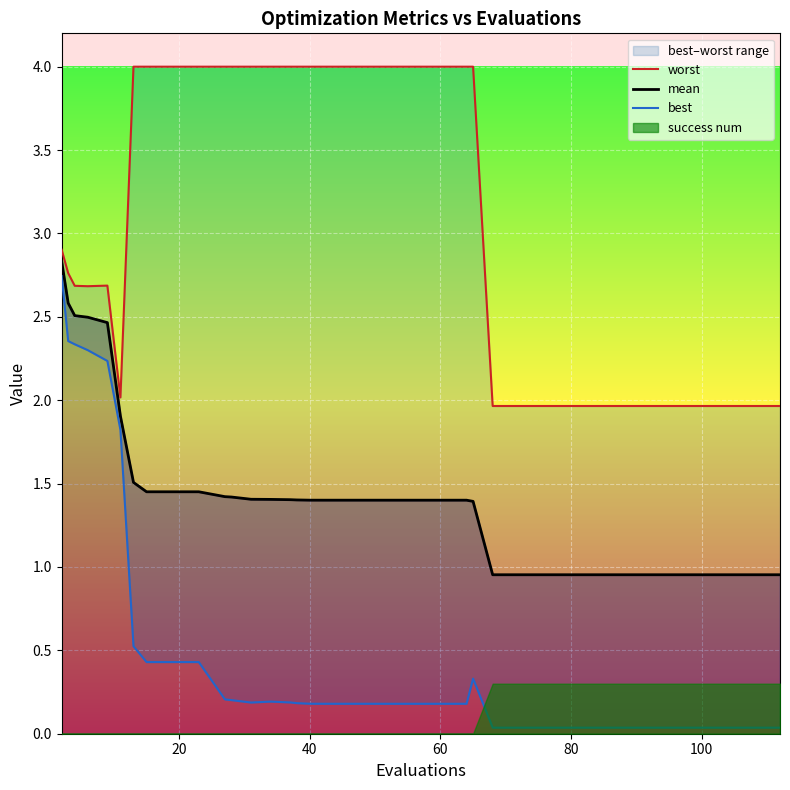

True or false: mean has more than 0 interior local peaks.

False